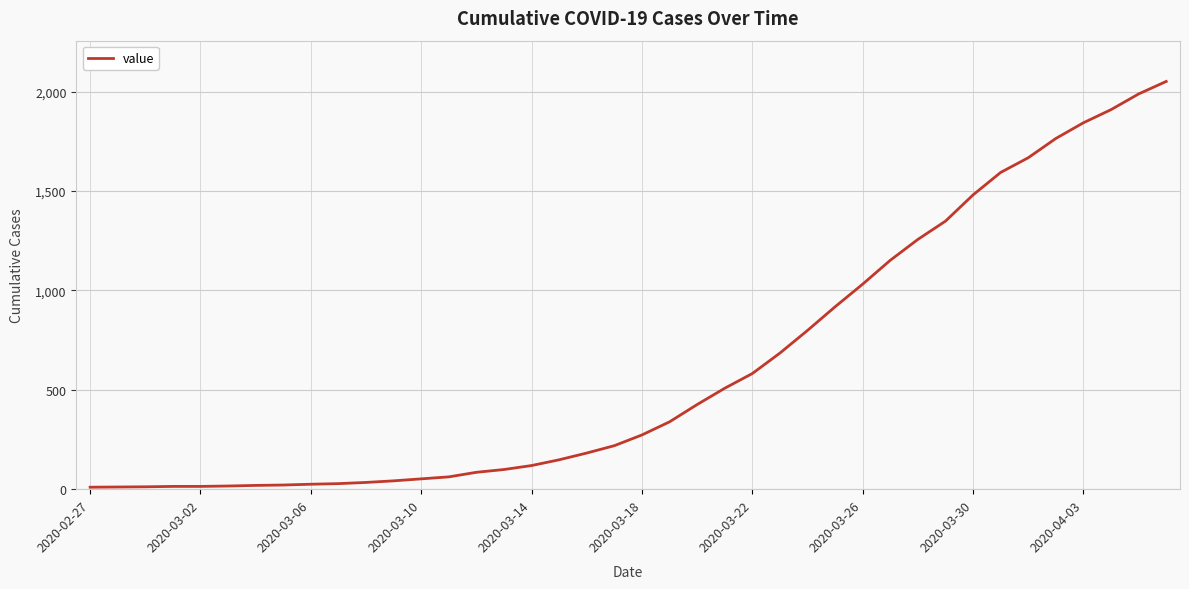

What is the maximum value shown in the chart?

2052